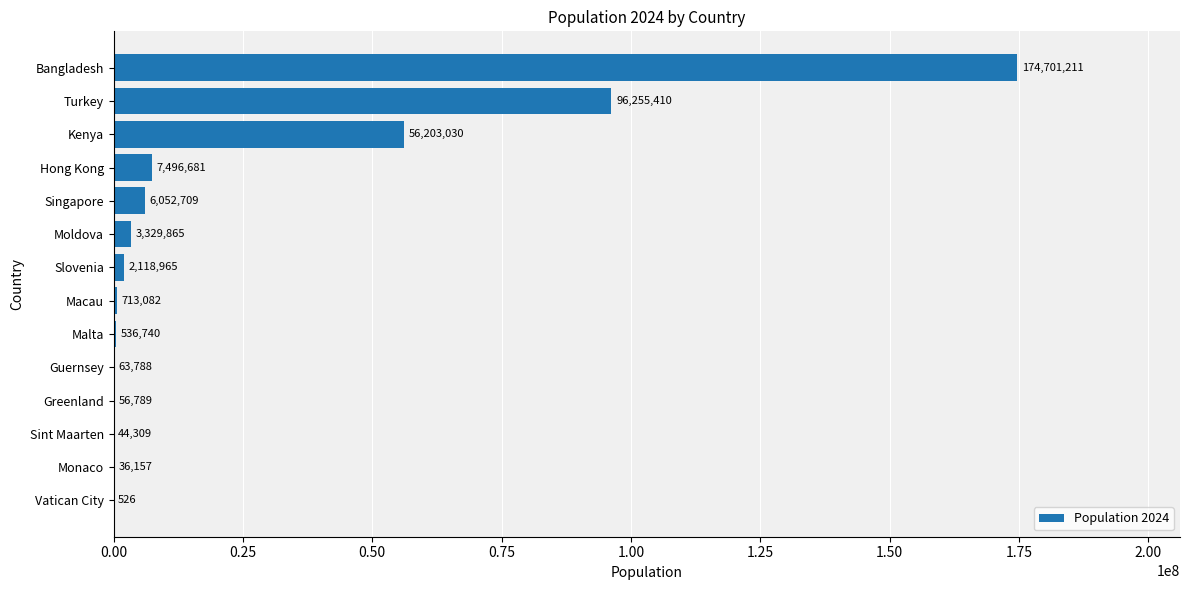

The chart shows a value of 138427052 at Turkey. True or false?

False